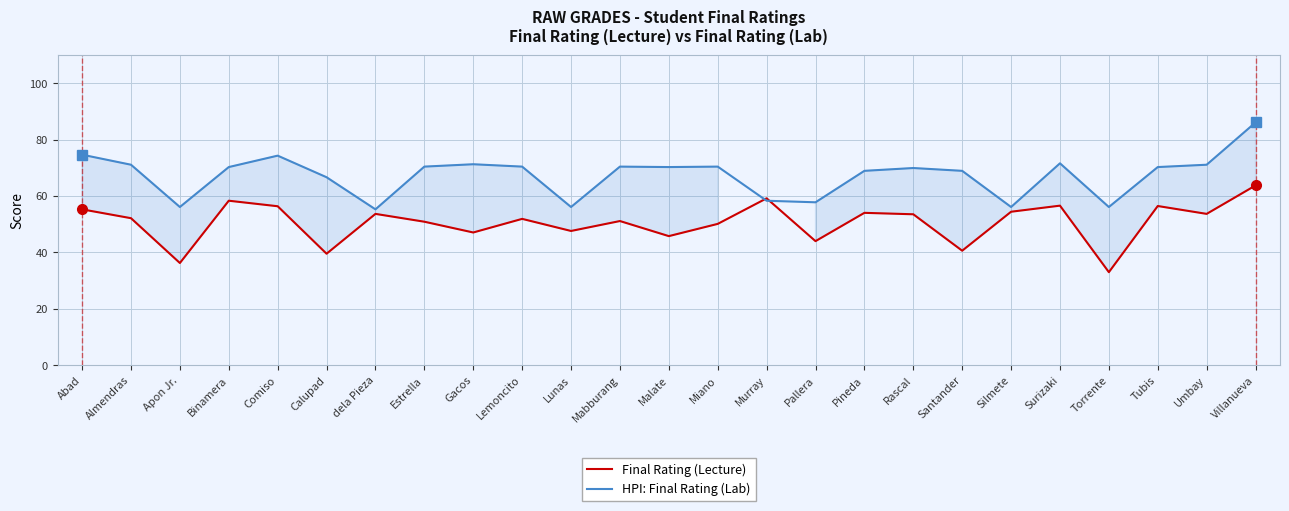

What are all the series names shown in the legend?

Final Rating (Lecture), HPI: Final Rating (Lab)